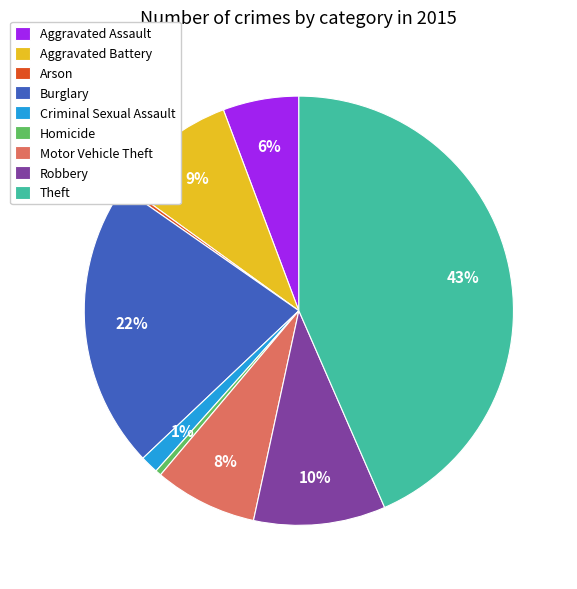

Which has a higher value, Aggravated Assault or Criminal Sexual Assault?

Aggravated Assault